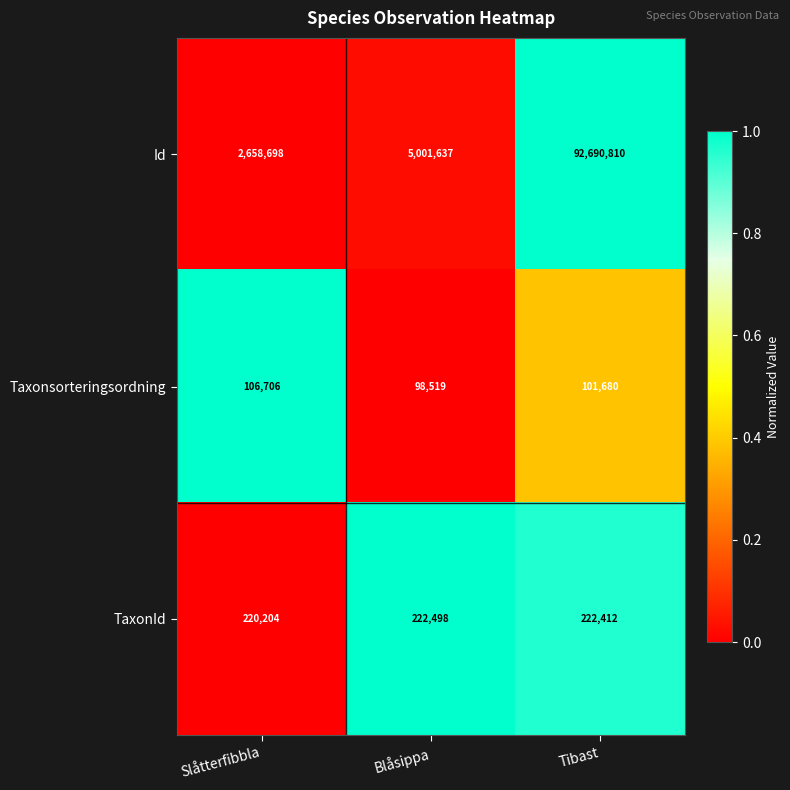

Reading left to right, extract all data points from this chart.

Id: 2658698	5001637	92690810
Taxonsorteringsordning: 106706	98519	101680
TaxonId: 220204	222498	222412